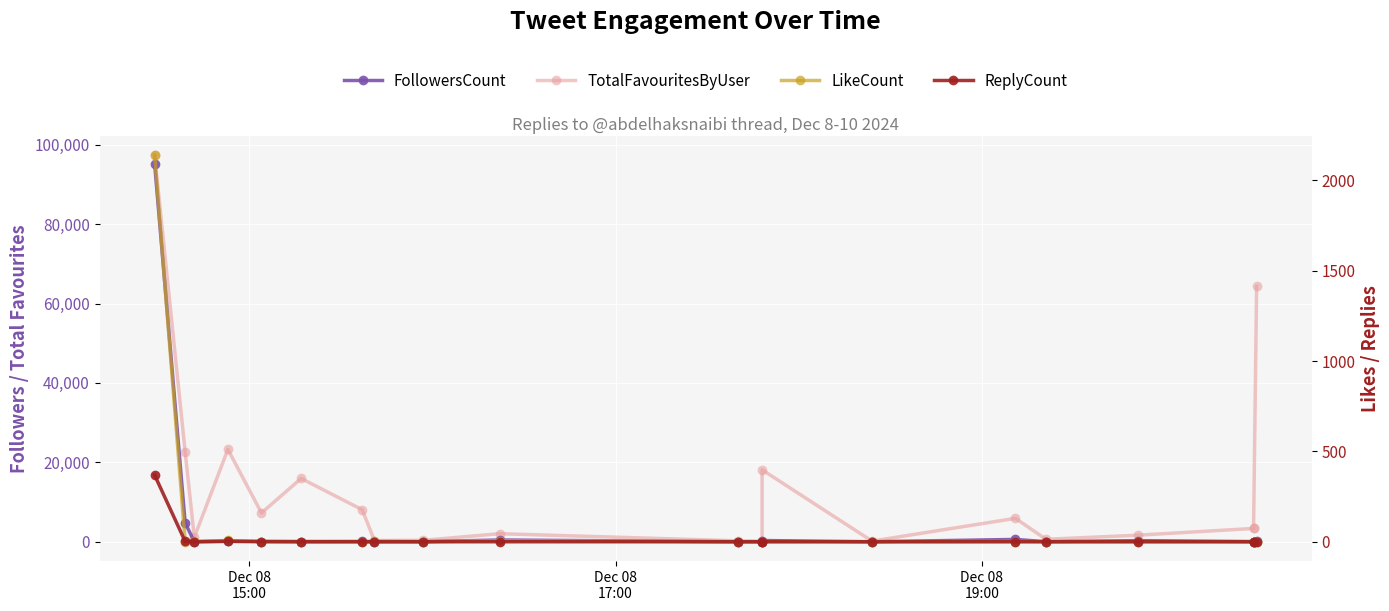

Which series has the widest spread of values?

TotalFavouritesByUser